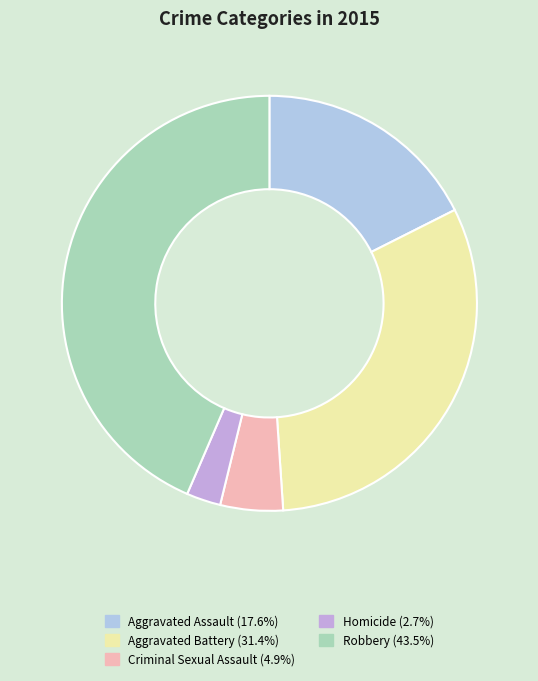

Count the number of slices in the pie.

5